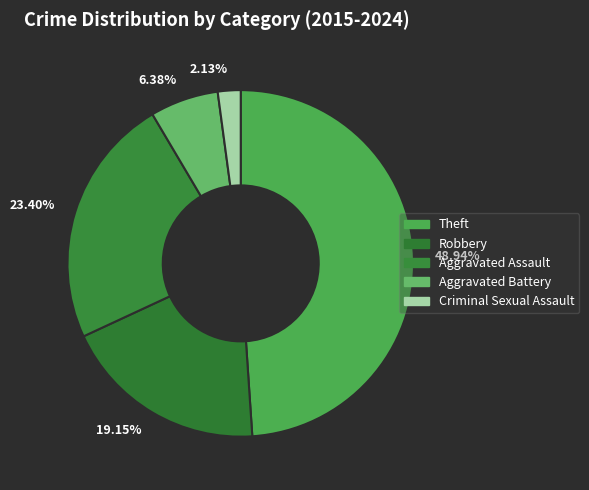

Between Theft and Criminal Sexual Assault, which is larger?

Theft